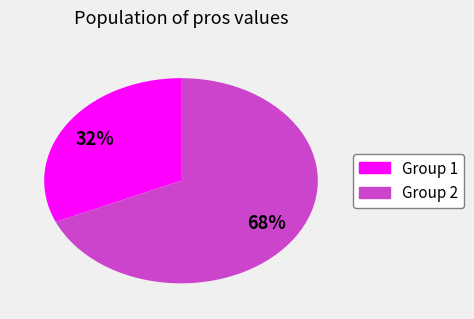

Does any single category account for the majority?

Yes